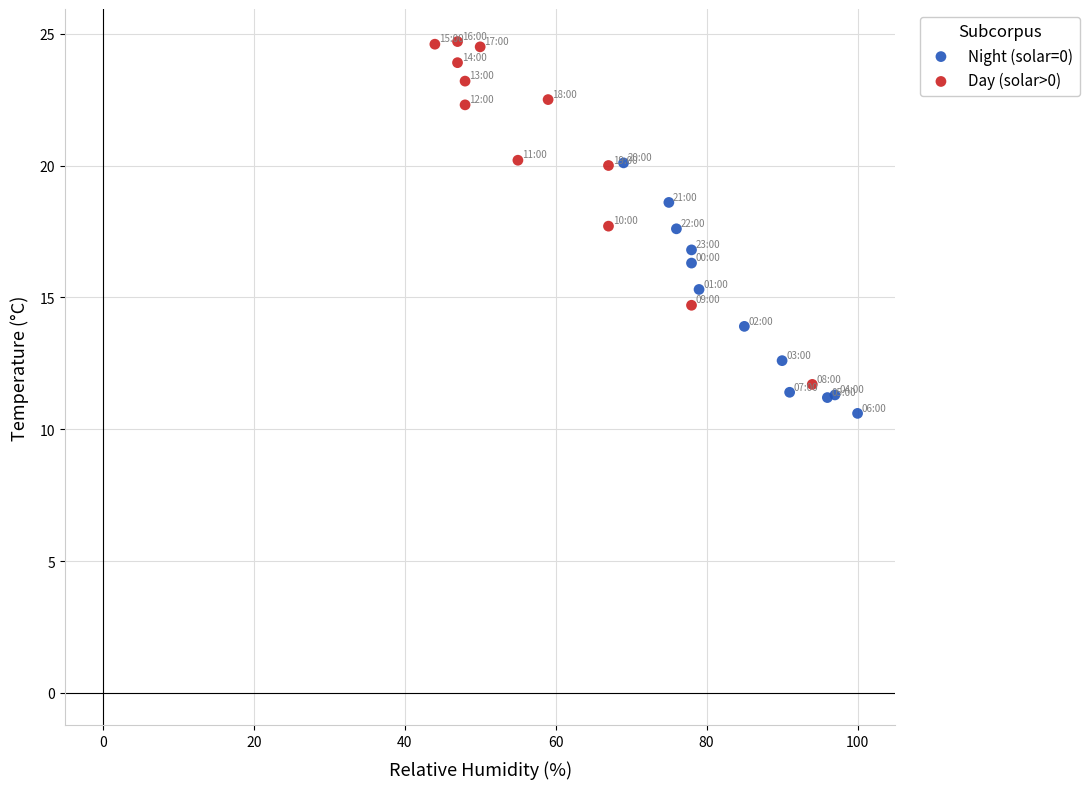

Which series contains the lowest Y value?

Night (solar=0)